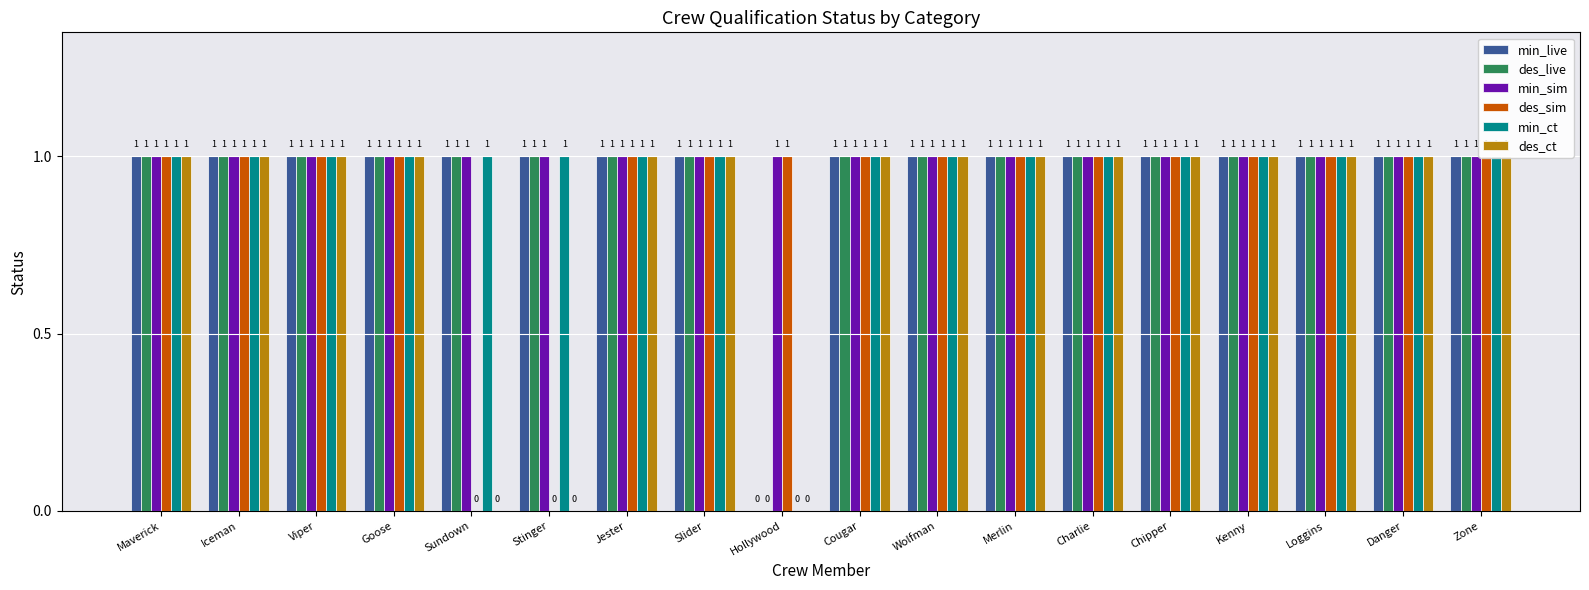

What is the sum of the des_ct values at Merlin and Chipper?

2